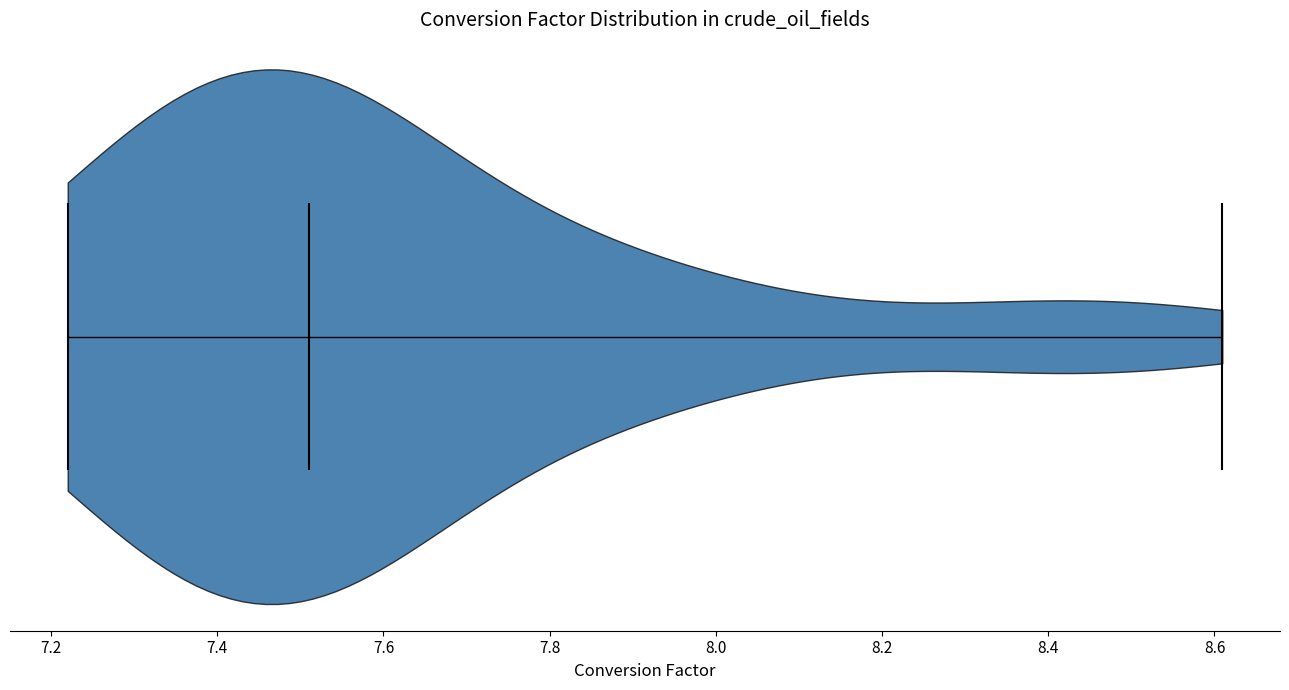

Read this violin plot against the x-axis: where its median line is, and the lowest and highest points the violin reaches. The values are not printed on the chart, so give them approximately, as read against the axis.

median line 7.52, lowest point 7.22, highest point 8.60